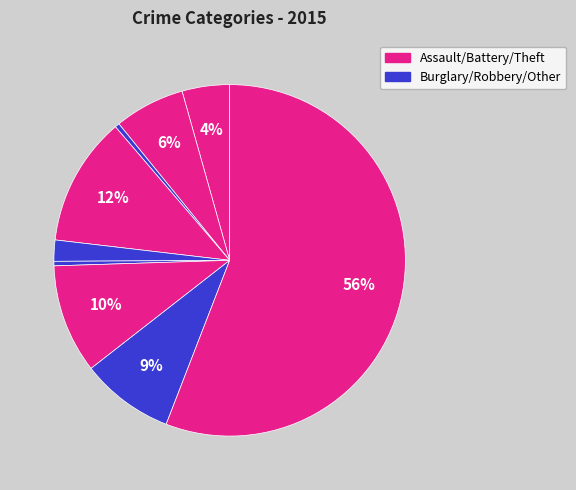

How many segments does this pie chart have?

9